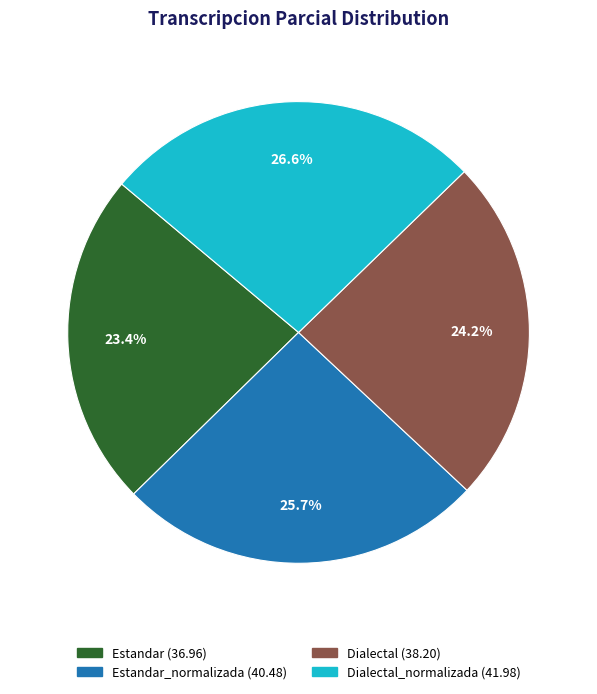

How many slices are in this pie chart?

4